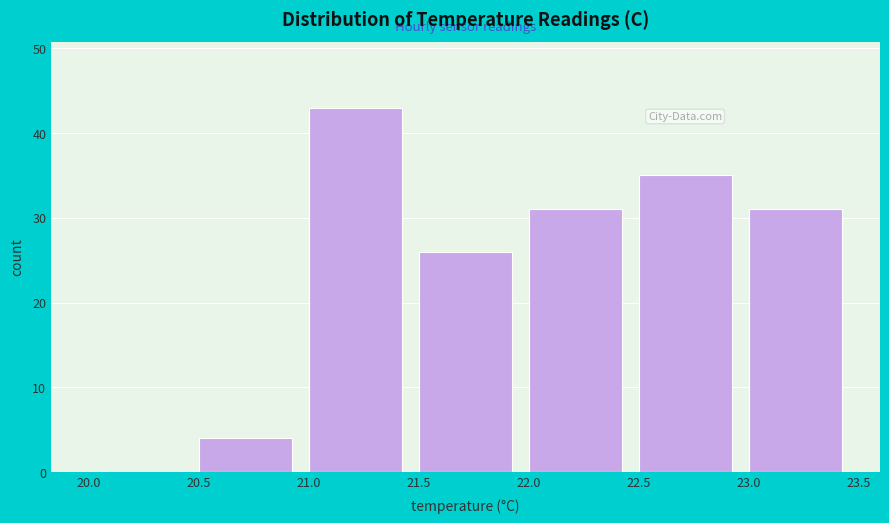

Over which range of the x-axis is the bar tallest?

21.0 to 21.5